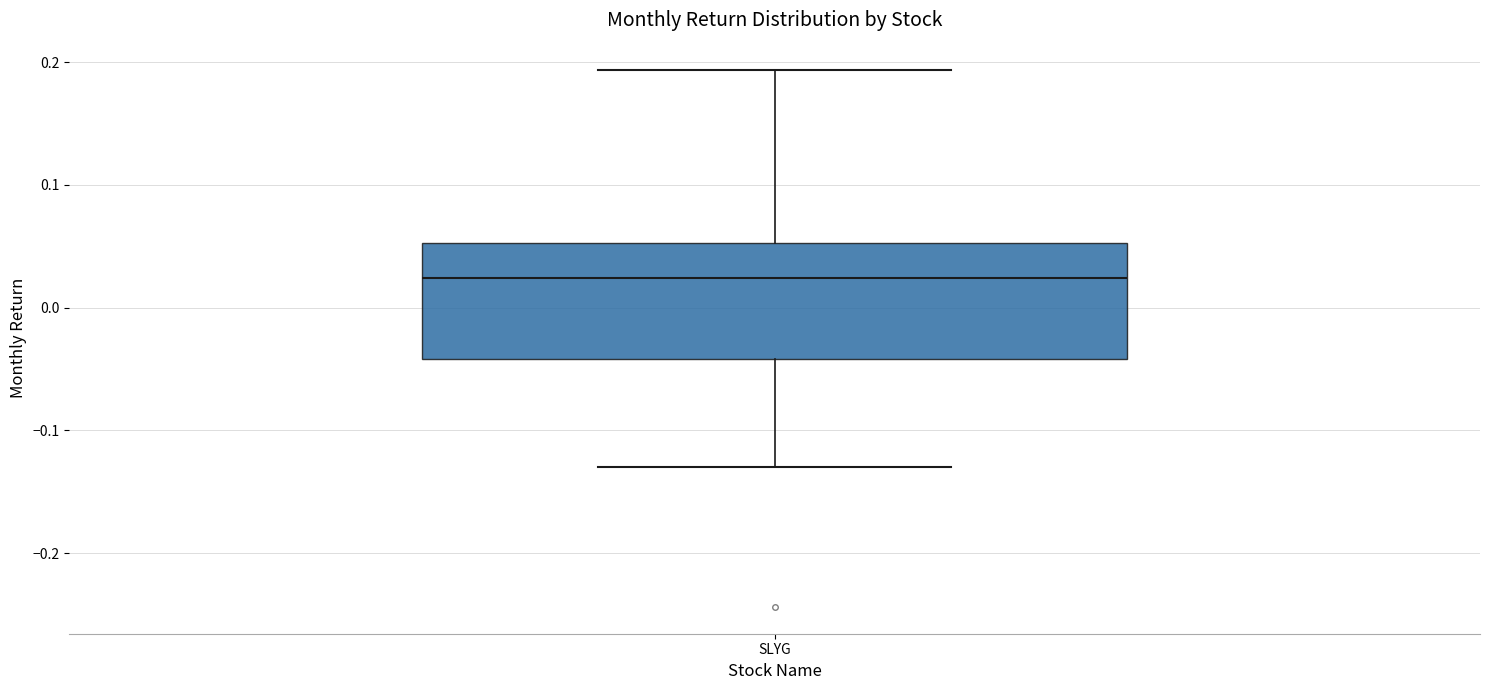

Where is the upper edge of the box for SLYG on the y-axis? The values are not printed on the chart, so give them approximately, as read against the axis.

0.05